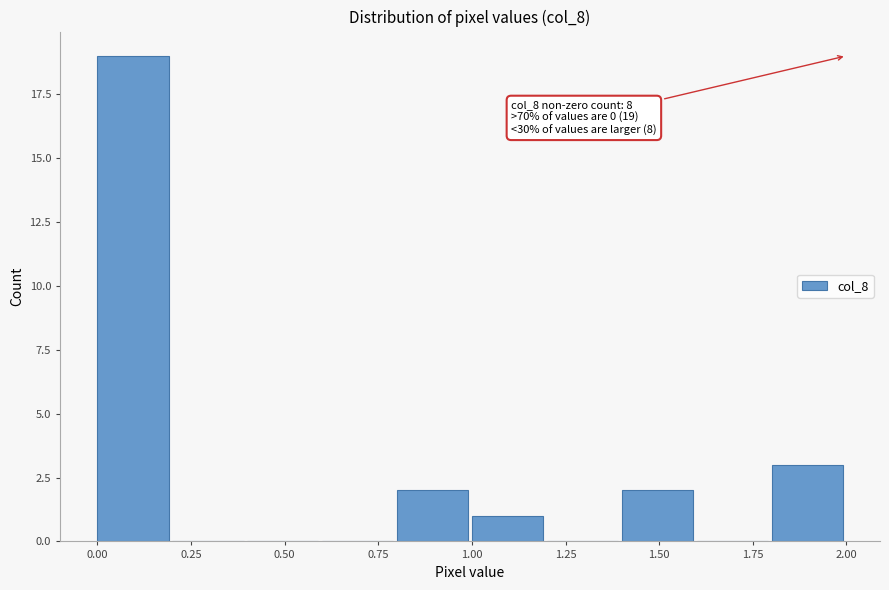

Which range on the x-axis has the tallest bar?

0.0 to 0.2